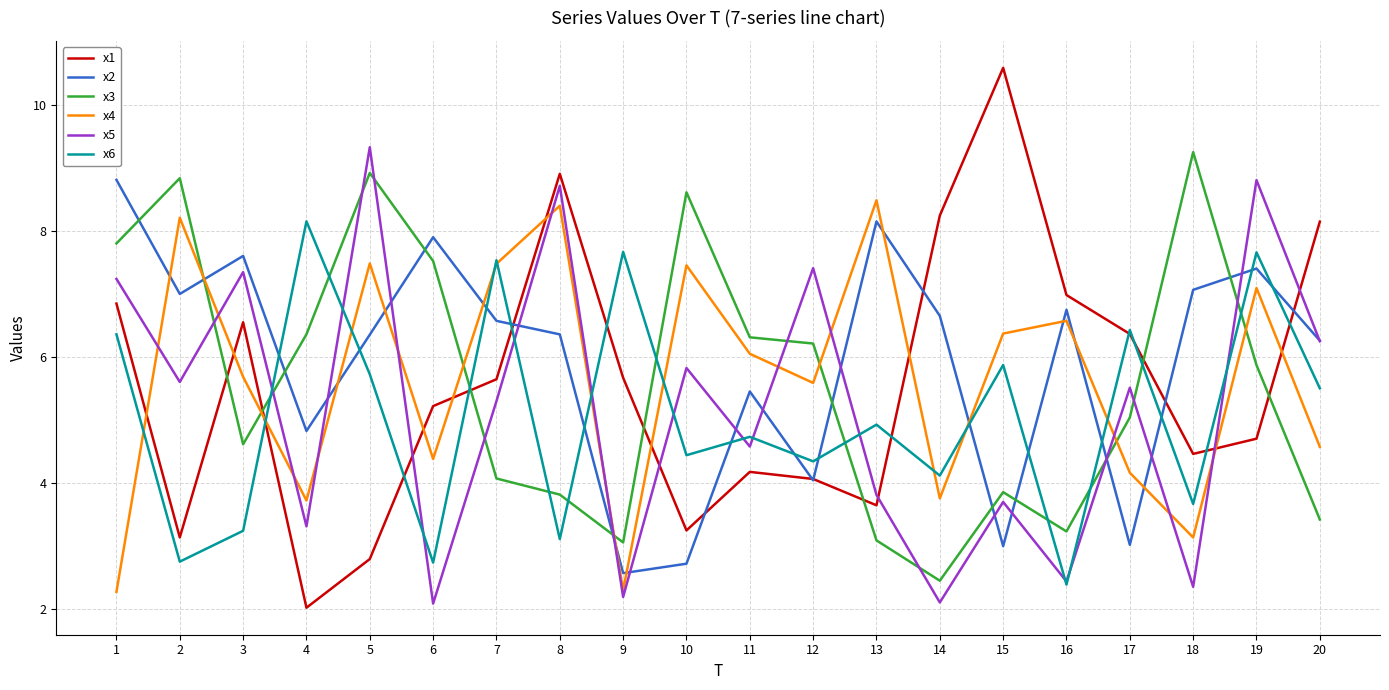

The x3 series shows 5.6 at 15. True or false?

False